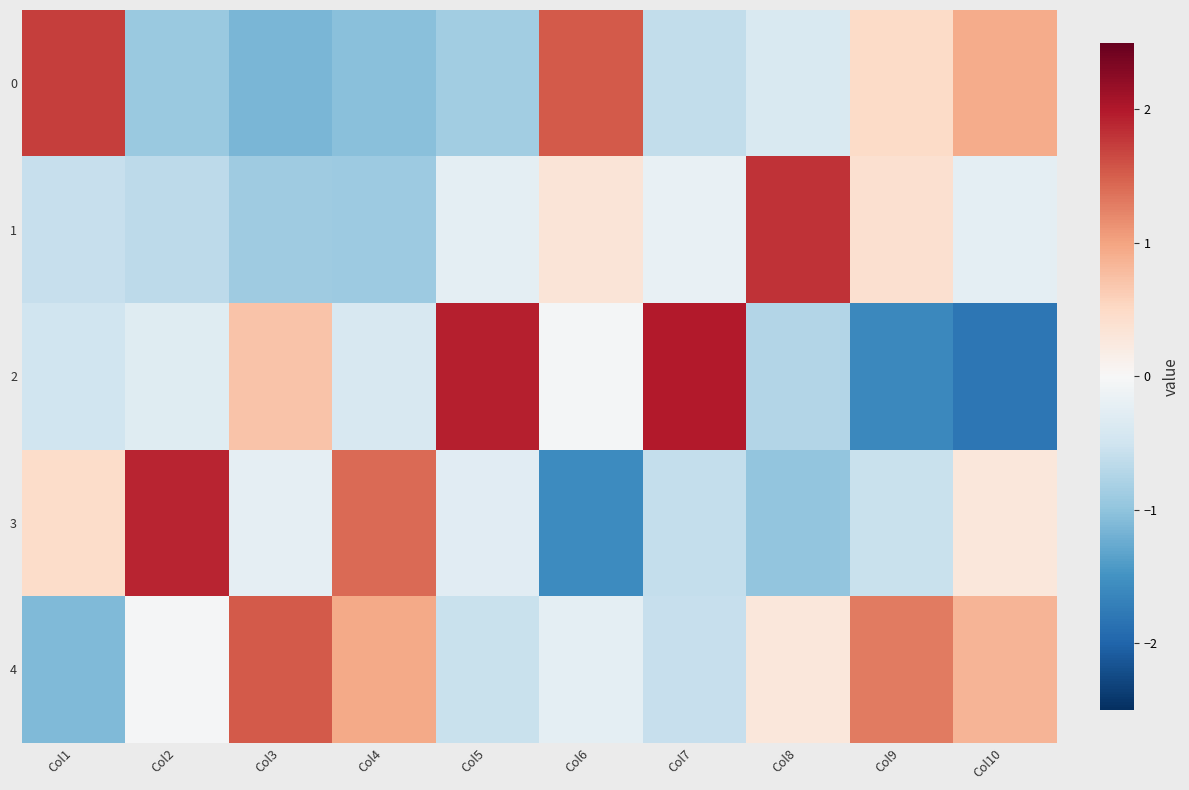

What is the difference between the highest and lowest values at Col10?

2.7